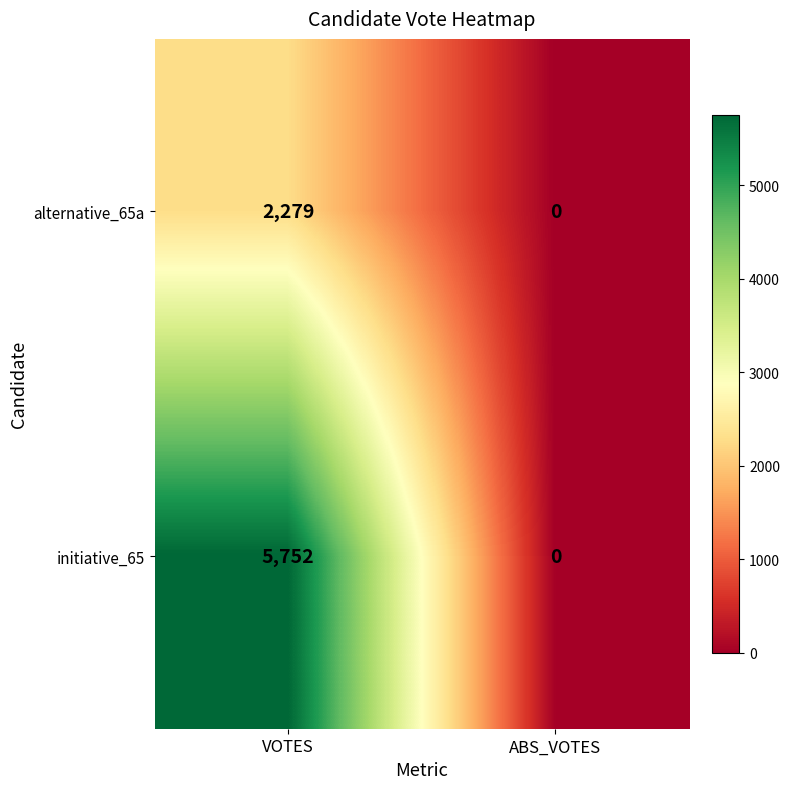

What value does the initiative_65 series have at VOTES, to the nearest 10?

5750